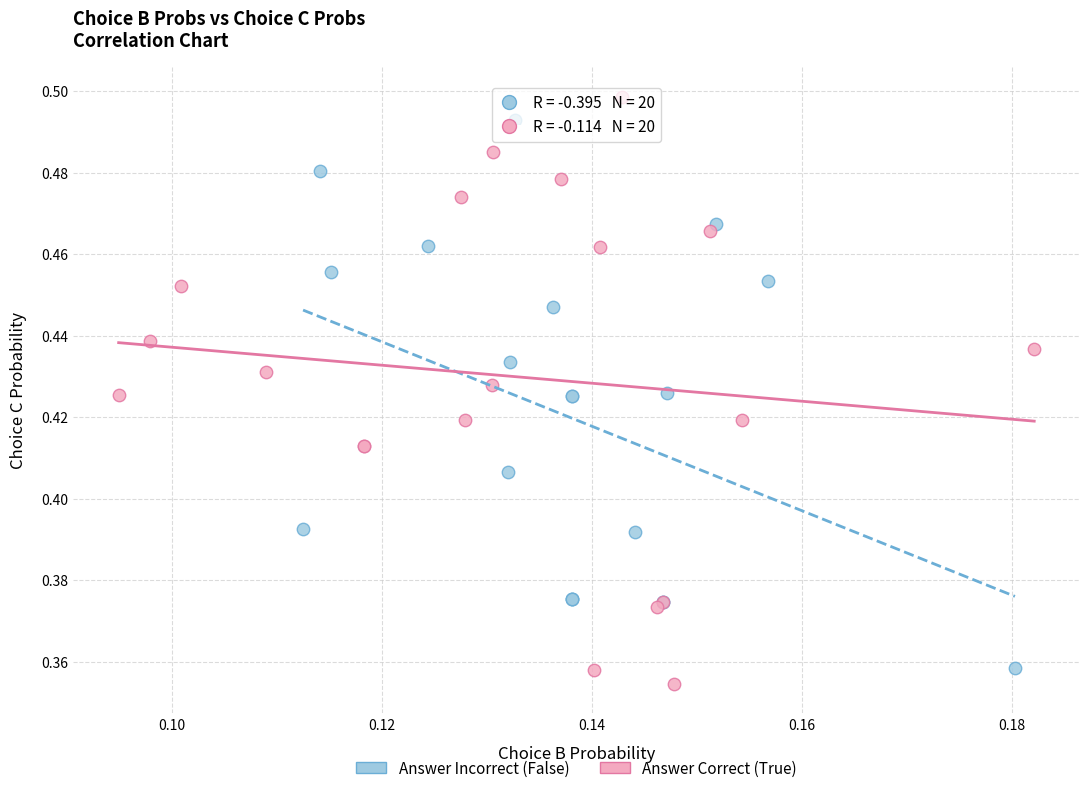

Which series reaches the maximum Y coordinate?

Answer Correct (True)